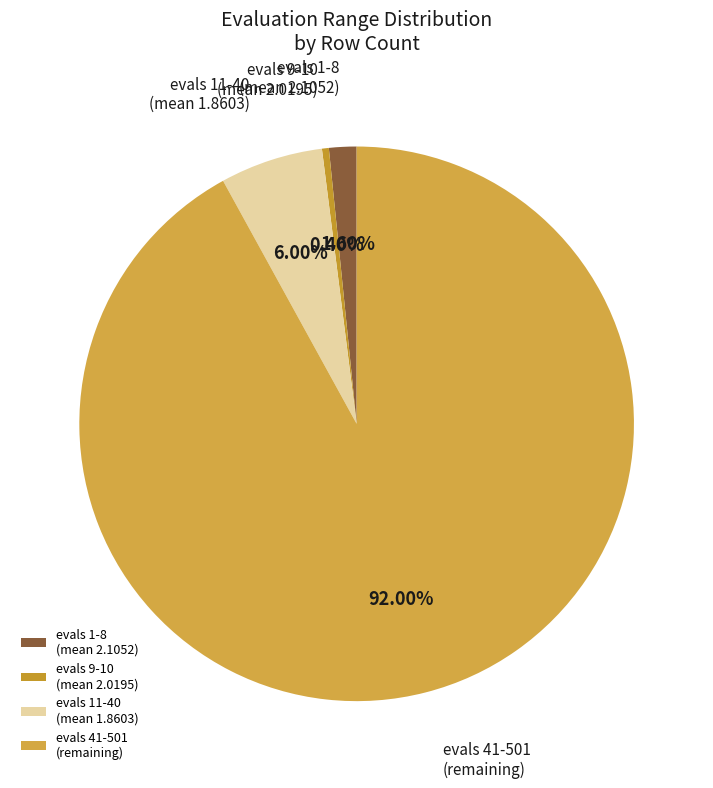

Combined, do evals 11-40 (mean 1.8603) and evals 9-10 (mean 2.0195) account for over 50%?

No